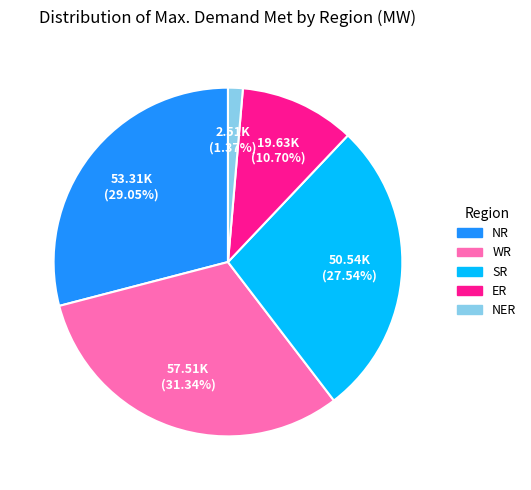

Is there any slice that represents more than half of the pie?

No